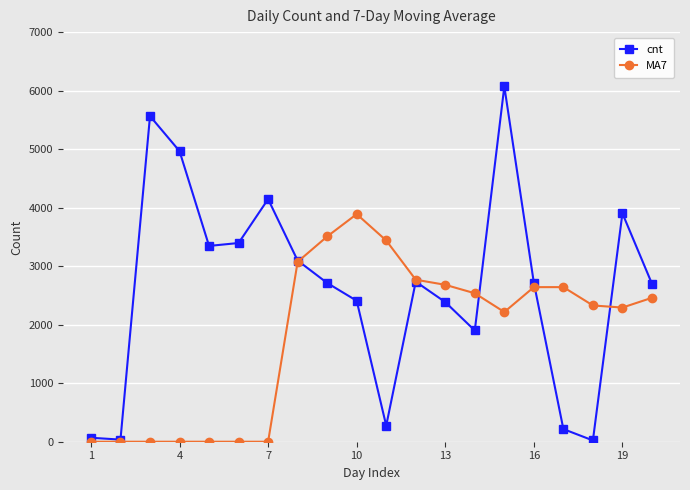

Rank the series by their maximum value, from lowest to highest.

MA7, cnt